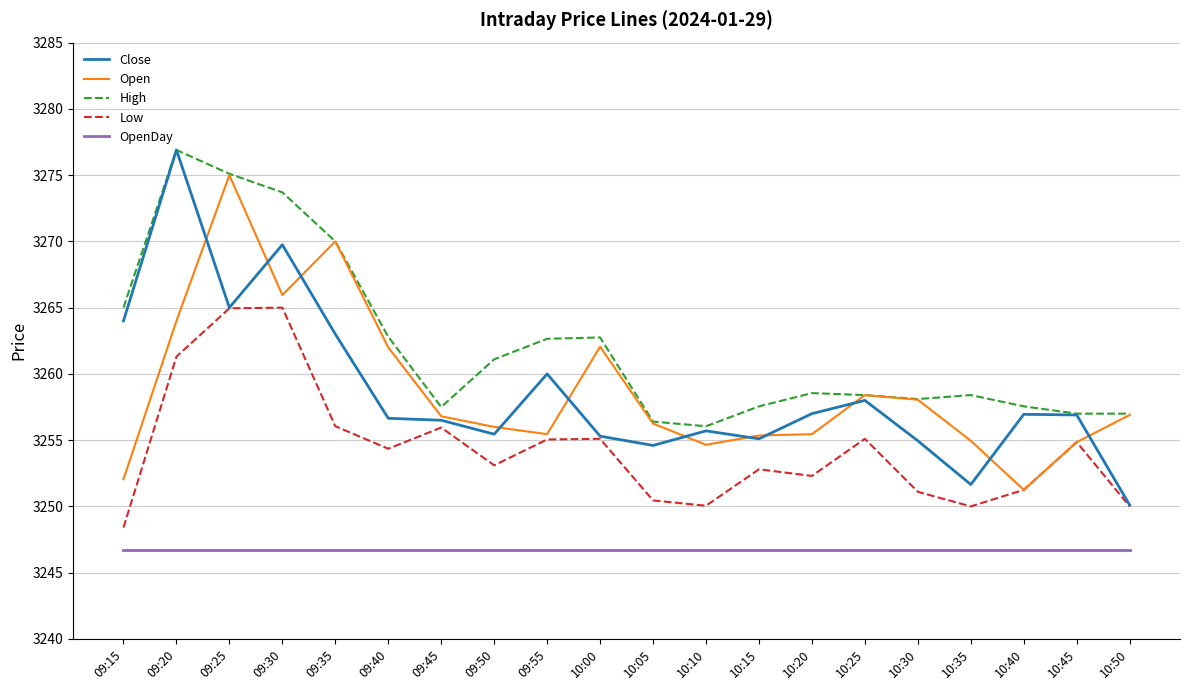

Where is the first local minimum for High?

09:45